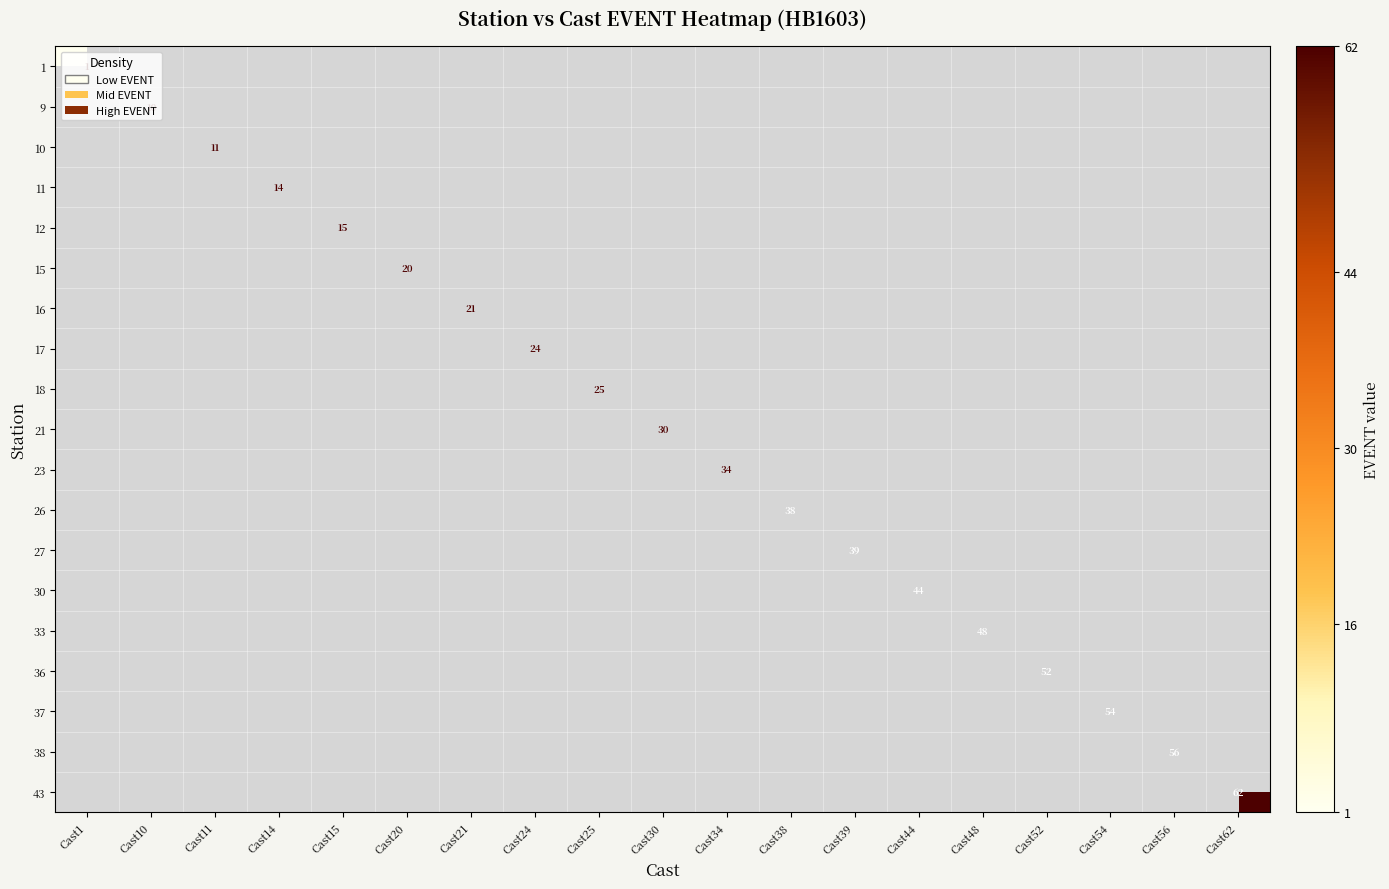

Count the number of data series in this chart.

19